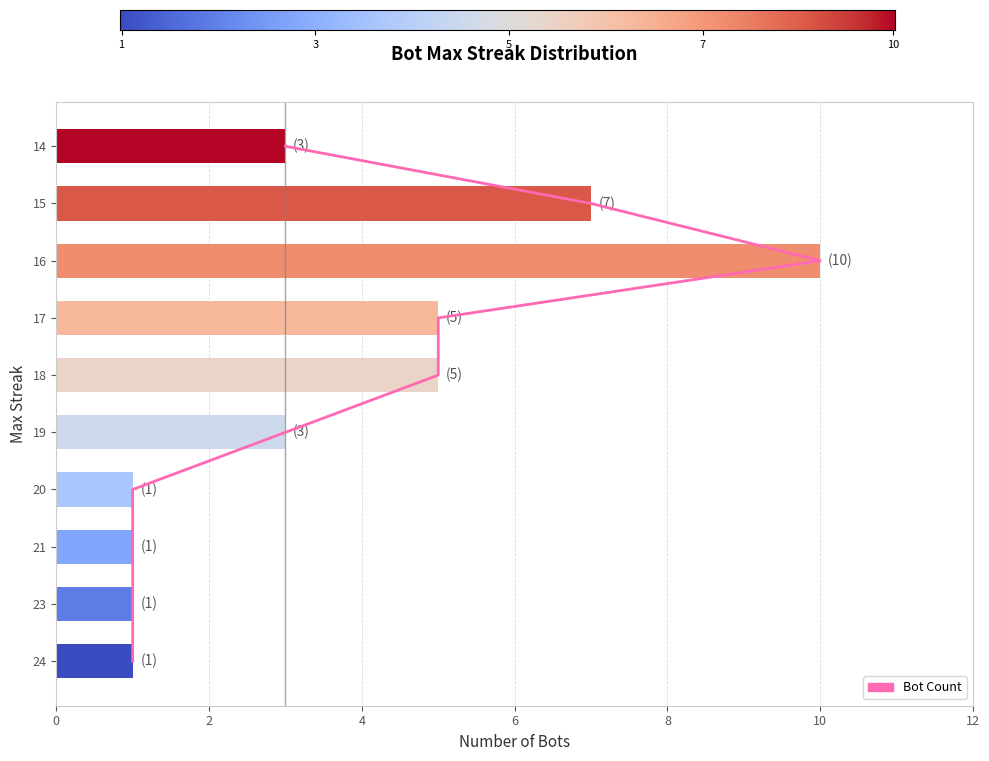

What is the value of the 2nd bar from the left?

1